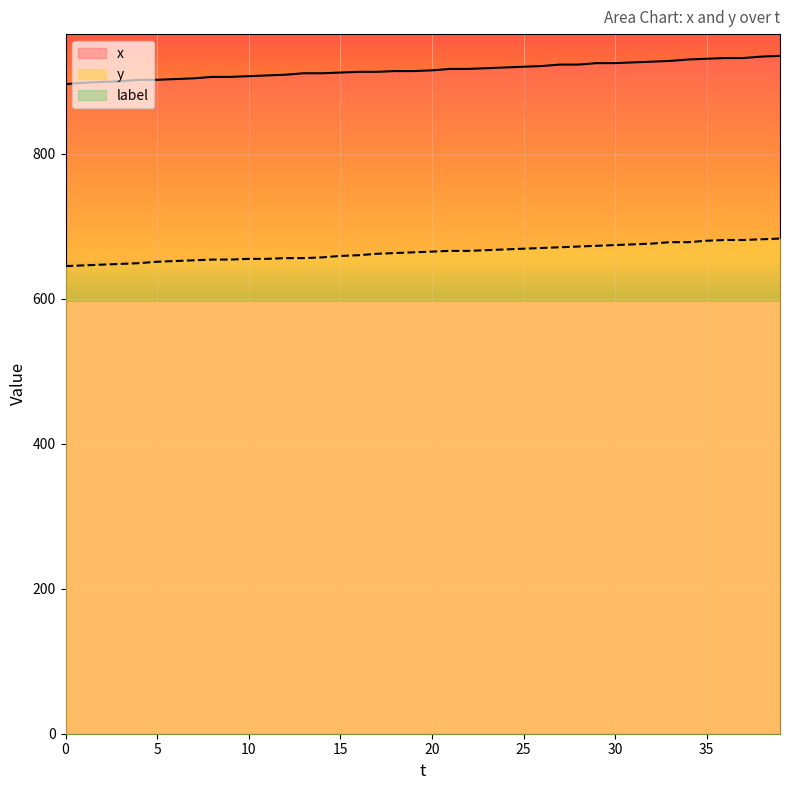

What is the sum of the y values at 26 and 13?

1326